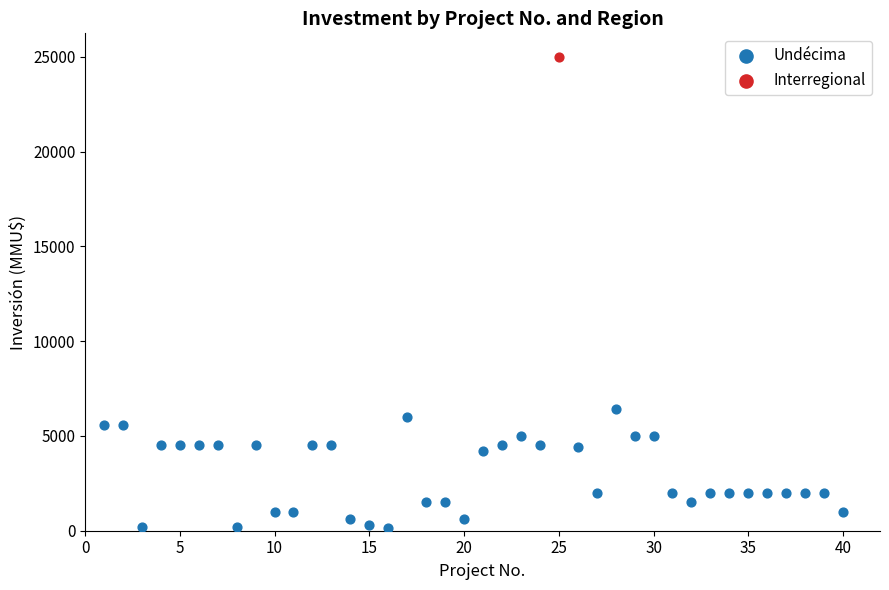

What are all the series names shown in the legend?

Undécima, Interregional